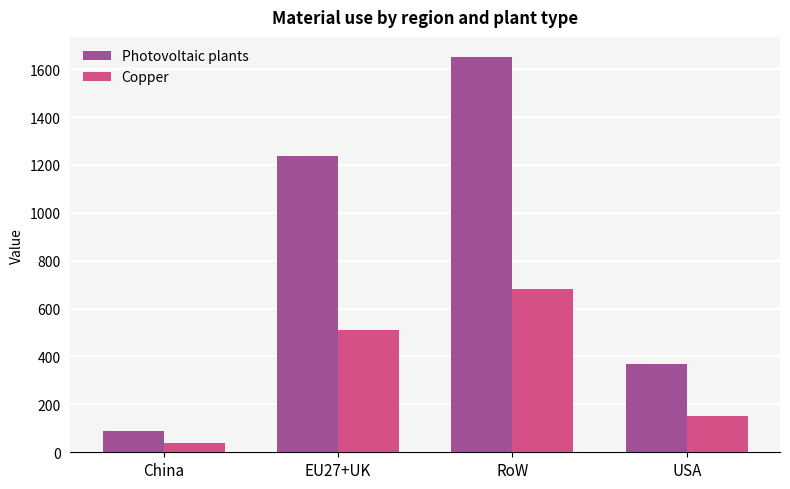

Which series changed the most between EU27+UK and USA?

Photovoltaic plants